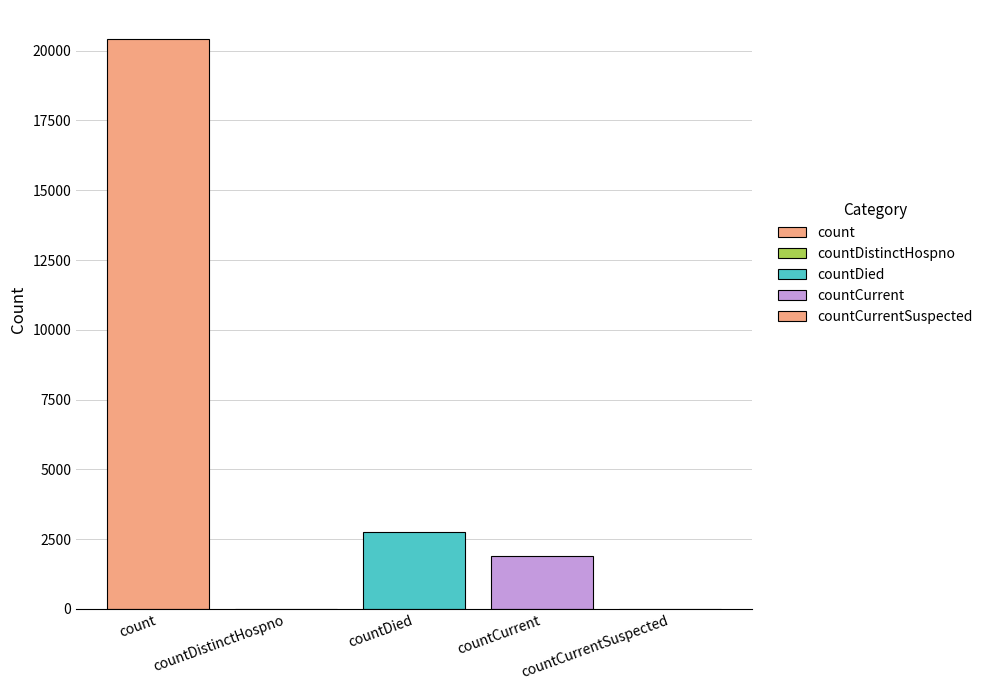

The chart shows a value of 13037 at countCurrentSuspected. True or false?

False